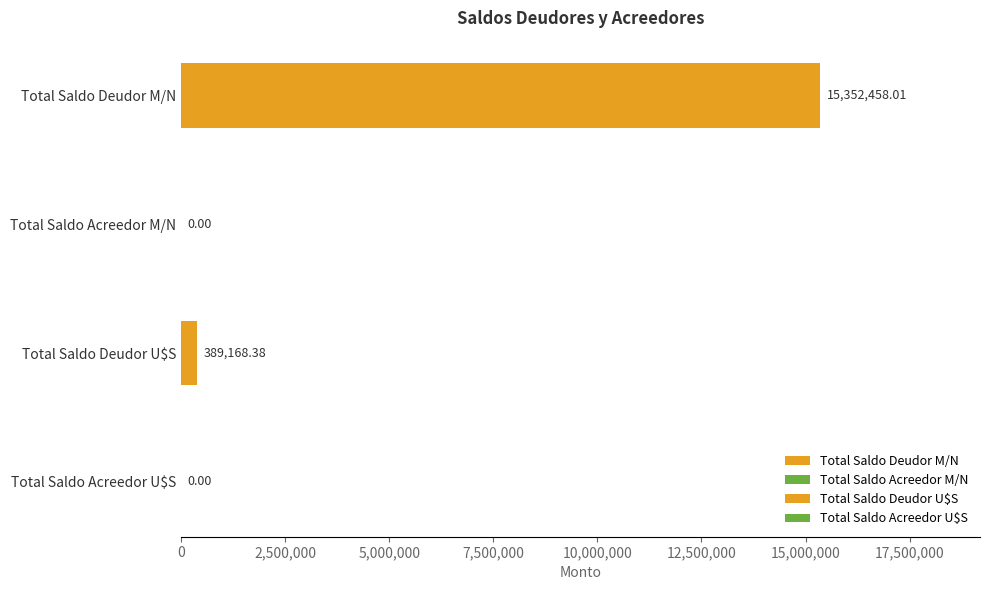

Which label corresponds to the smallest value in the chart?

Total Saldo Acreedor M/N